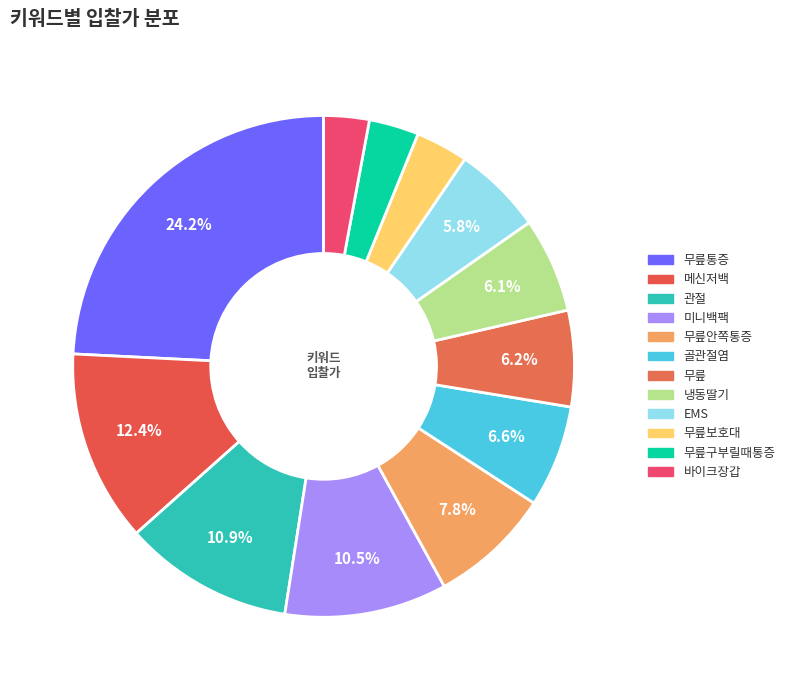

Between 냉동딸기 and 미니백팩, which is larger?

미니백팩